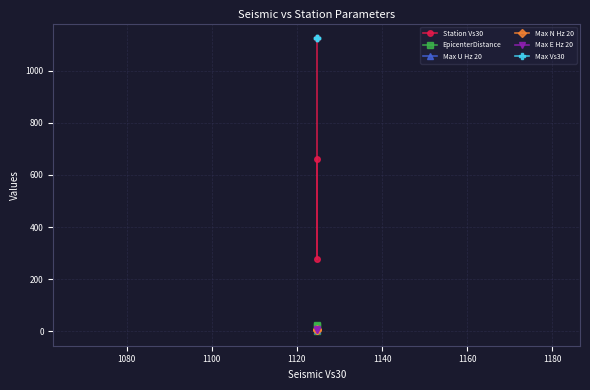

What are all the series names shown in the legend?

Station Vs30, EpicenterDistance, Max U Hz 20, Max N Hz 20, Max E Hz 20, Max Vs30